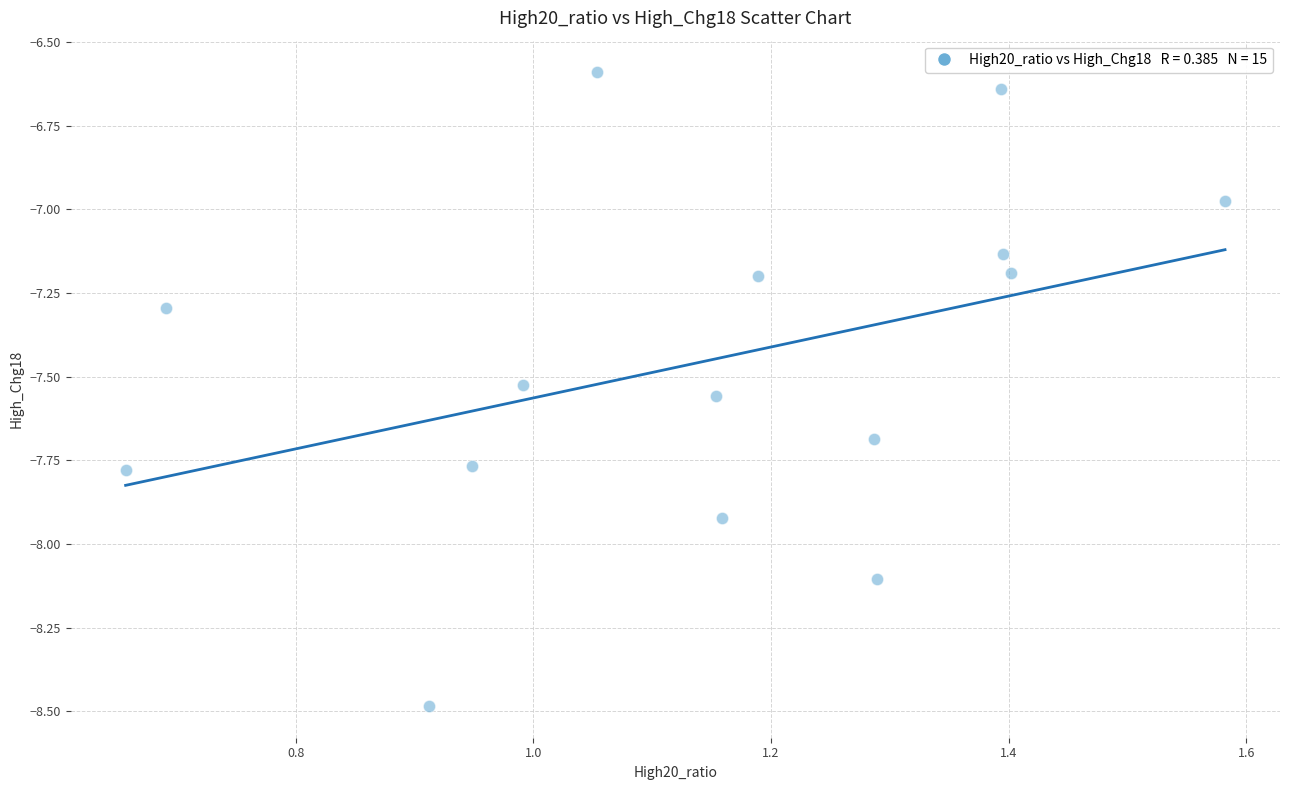

What is the range of Y values (max minus min)?

1.9